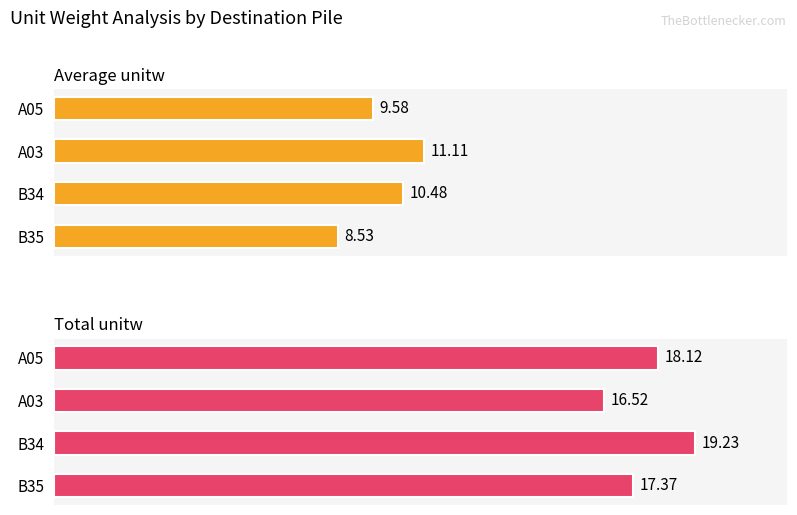

True or false: Average unitw has a value of 9.6 at A05.

True